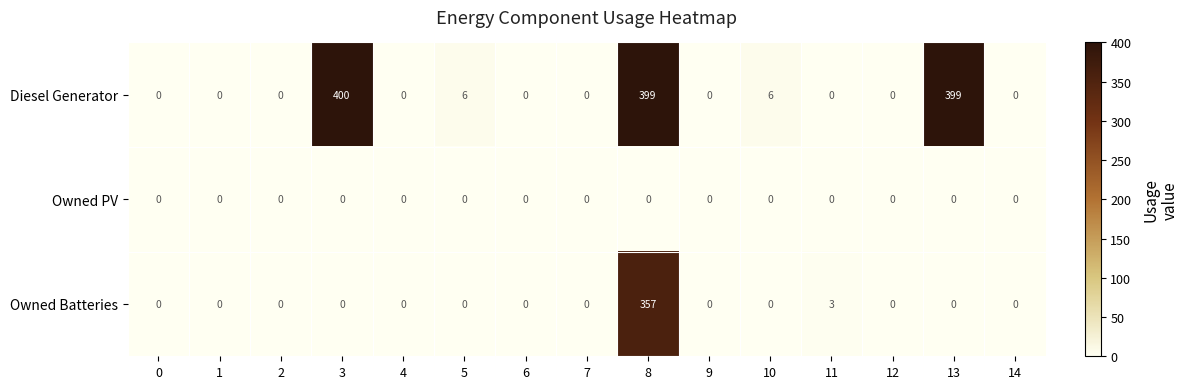

Between 5 and 14, which series saw the biggest shift?

Diesel Generator